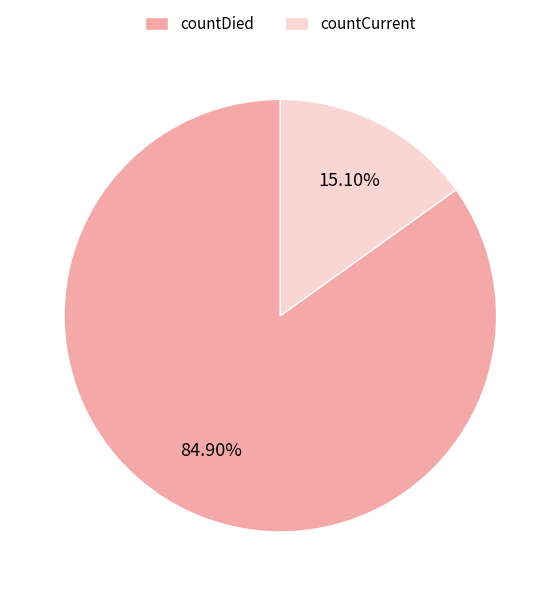

Which category has the biggest portion of the pie?

countDied